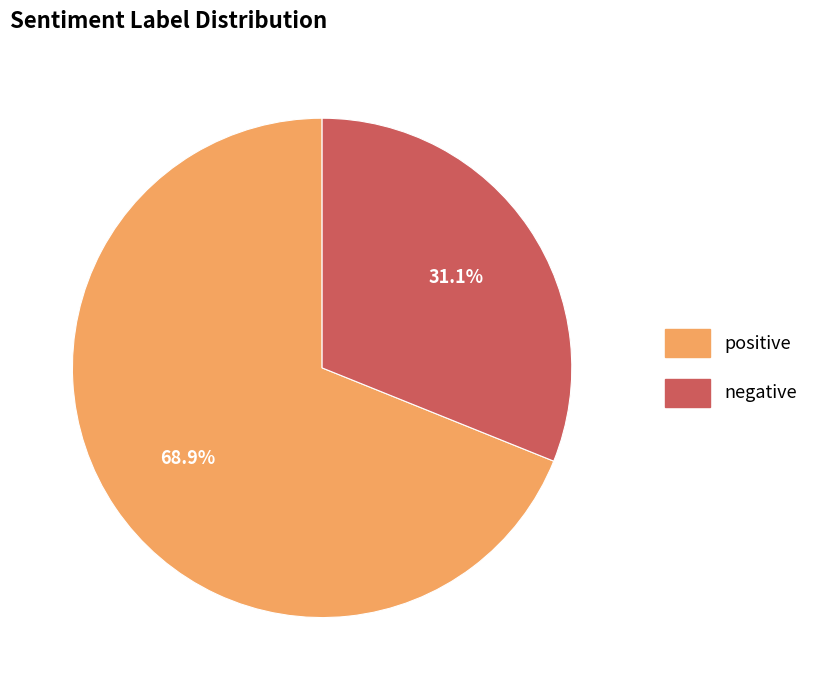

Which has a higher value, negative or positive?

positive